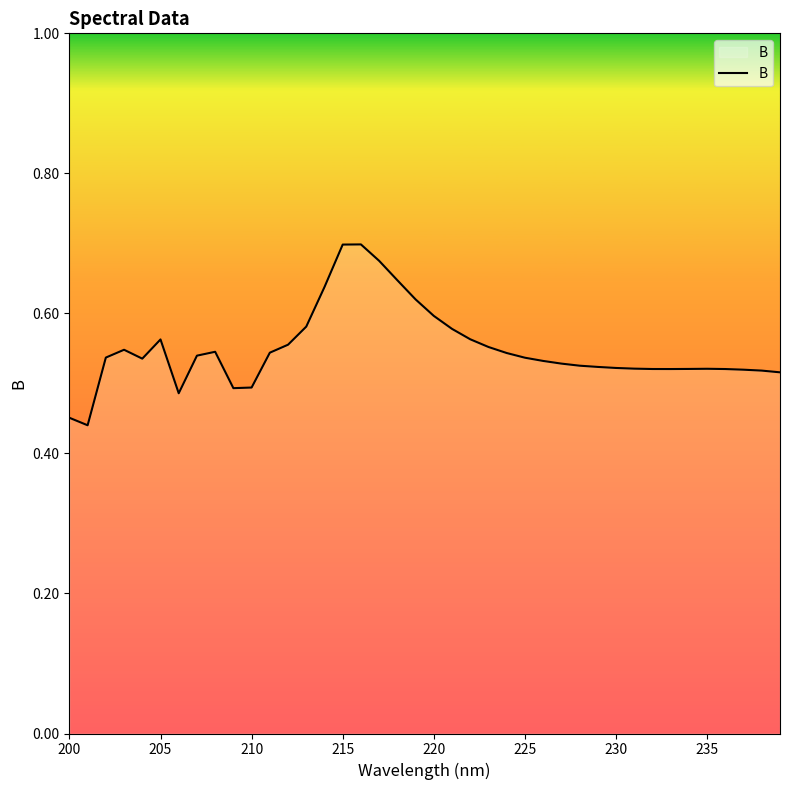

Reading left to right, list all the values displayed in this chart.

0.5	0.4	0.5	0.5	0.5	0.6	0.5	0.5	0.5	0.5	0.5	0.5	0.6	0.6	0.6	0.7	0.7	0.7	0.6	0.6	0.6	0.6	0.6	0.6	0.5	0.5	0.5	0.5	0.5	0.5	0.5	0.5	0.5	0.5	0.5	0.5	0.5	0.5	0.5	0.5